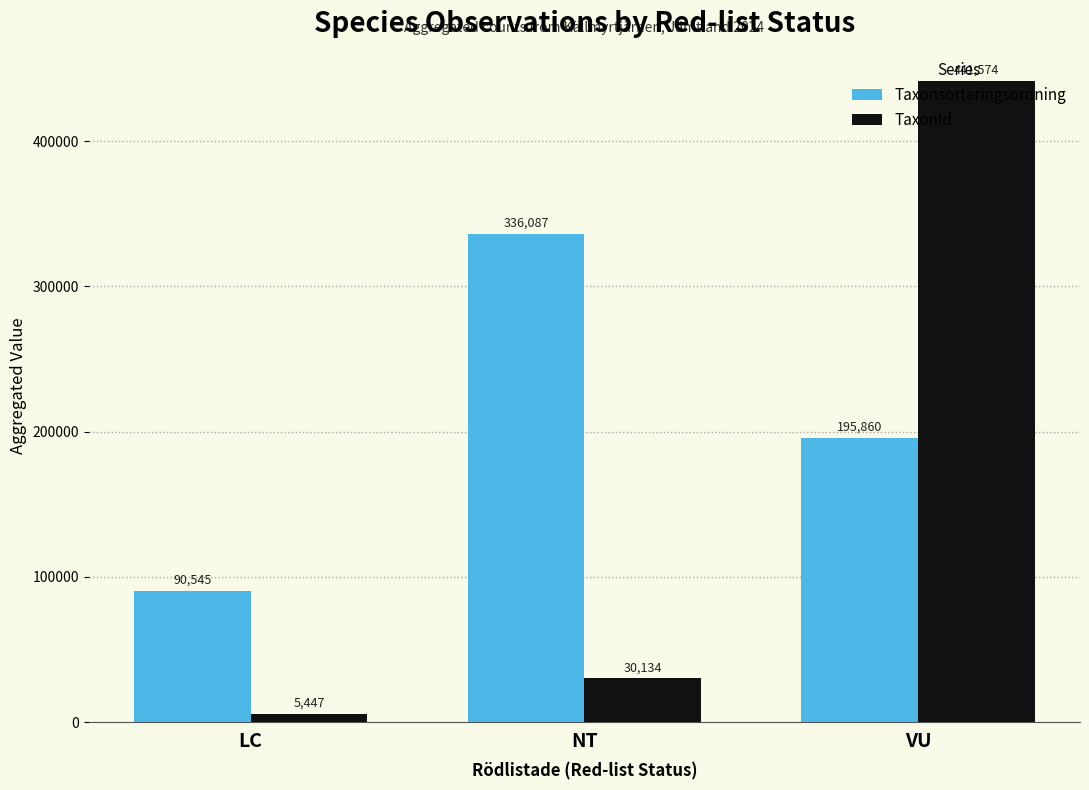

The value of TaxonId at VU is 441574. True or false?

True